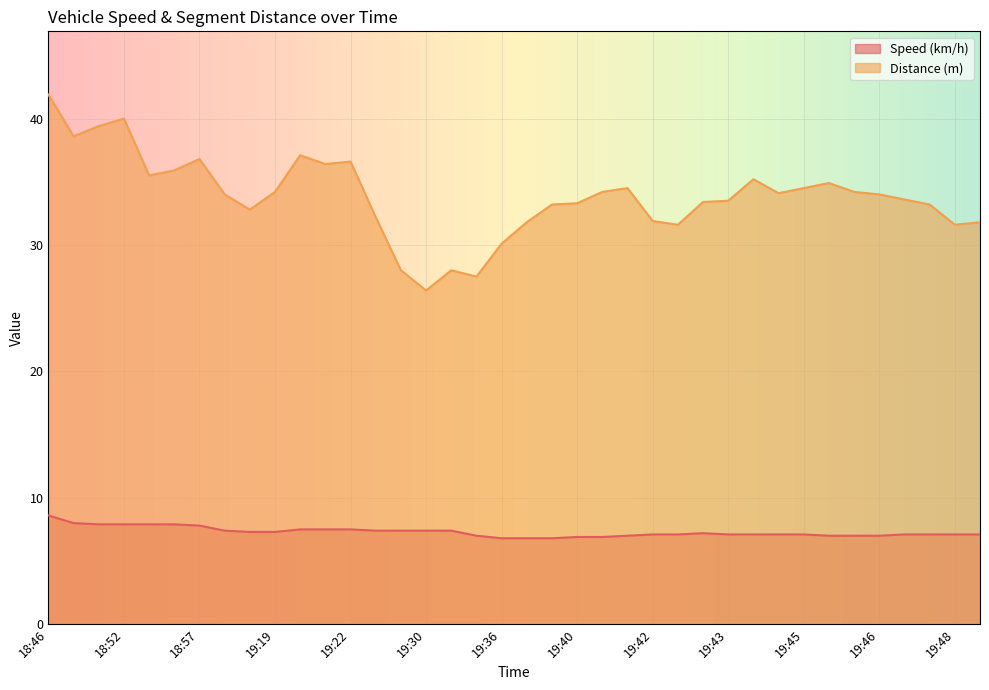

How many categories are shown in the chart?

38